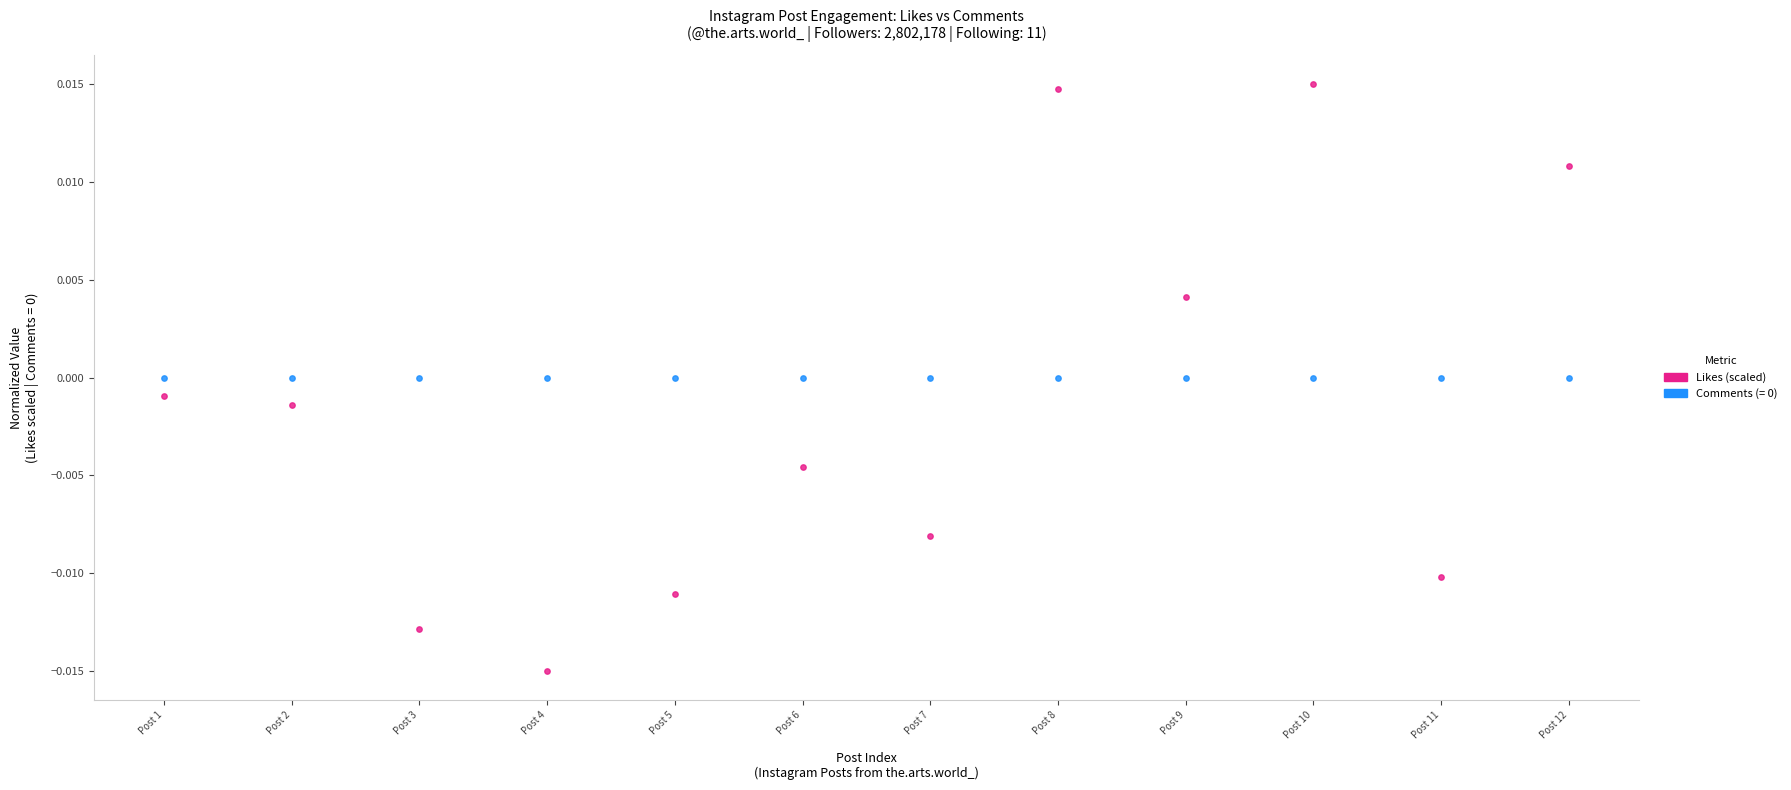

How many data points are displayed?

24